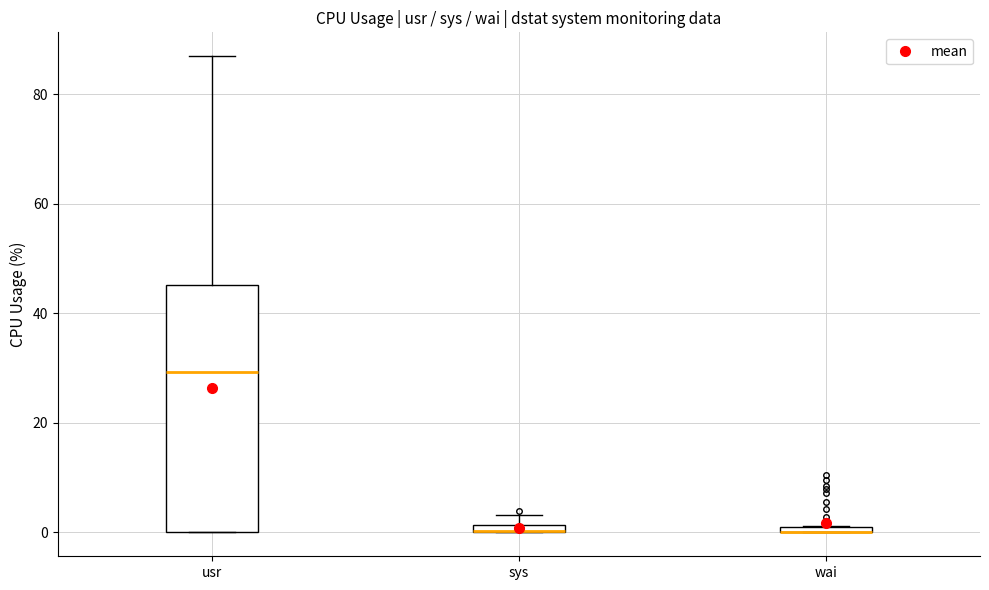

Which box is the tallest, from its lower edge to its upper edge?

usr